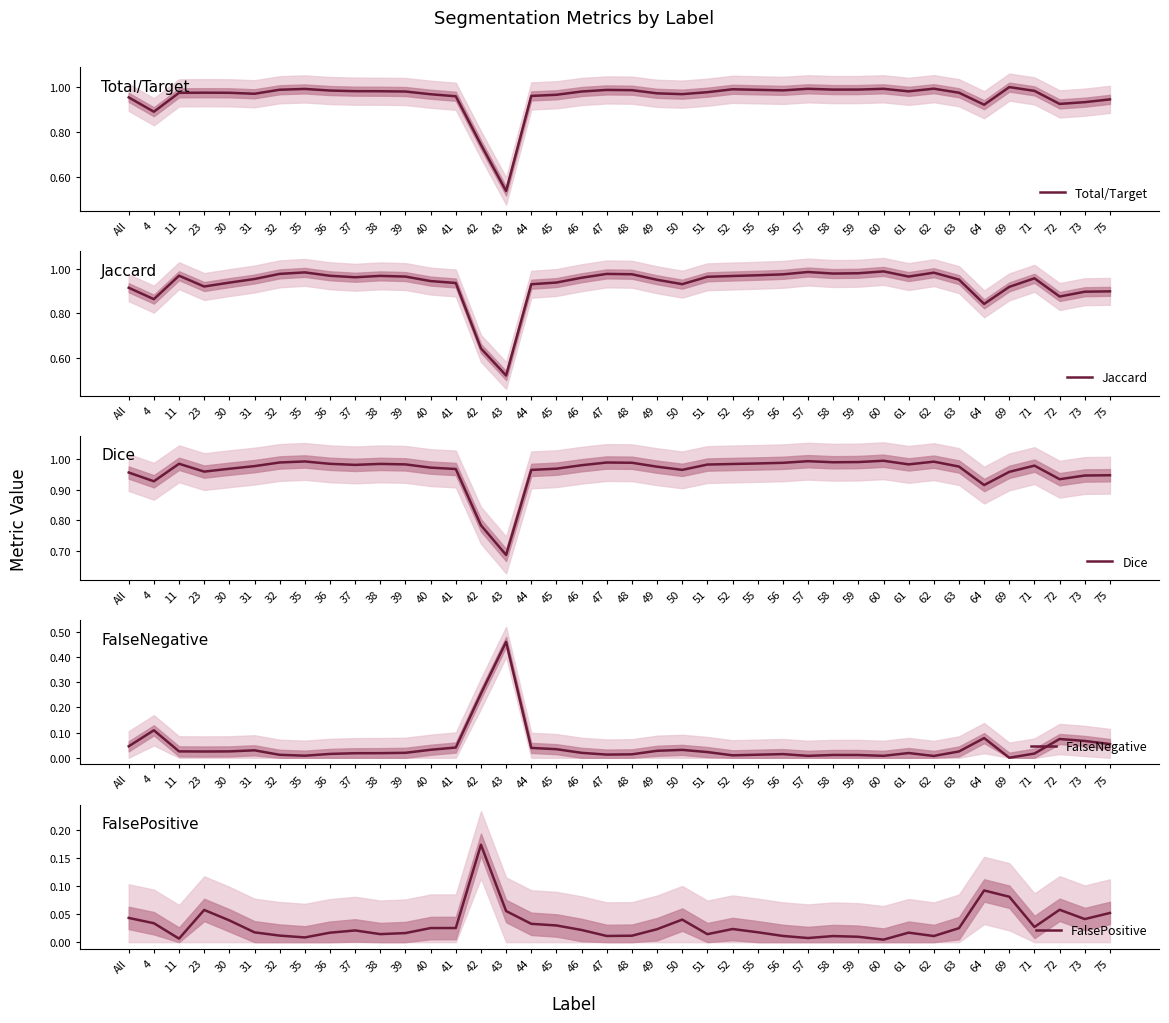

At which label is Dice closest to 0?

43